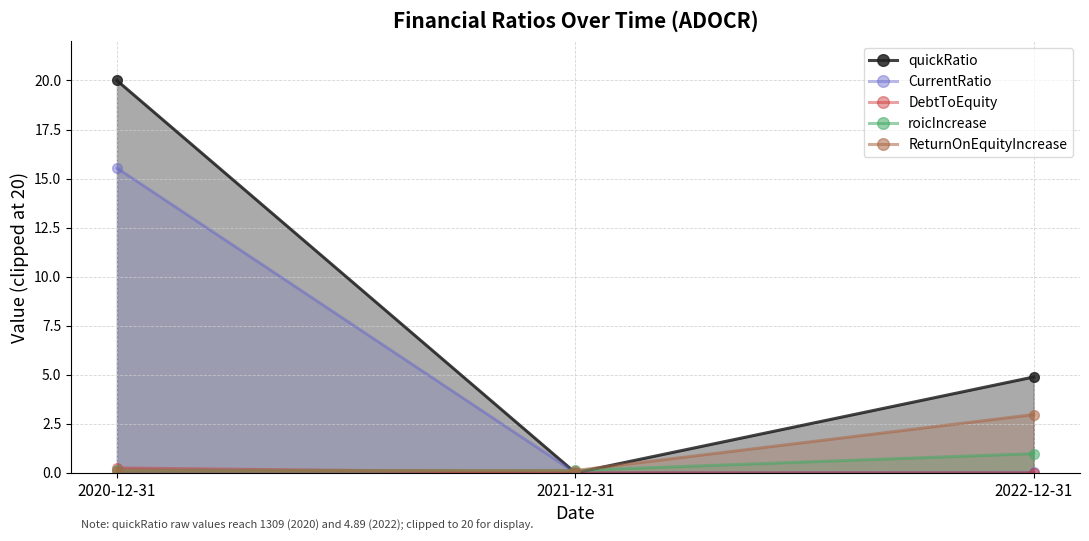

How many lines are shown in the chart?

5